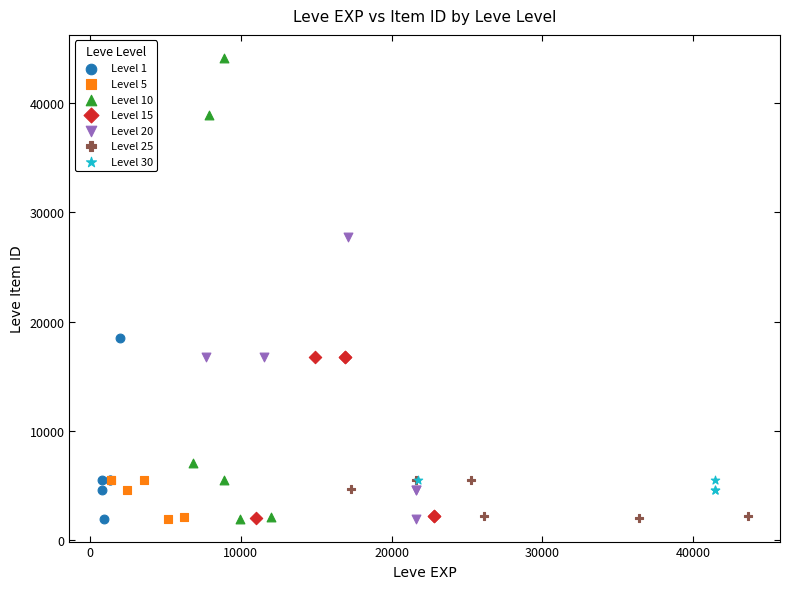

Which series contains the highest Y value?

Level 10